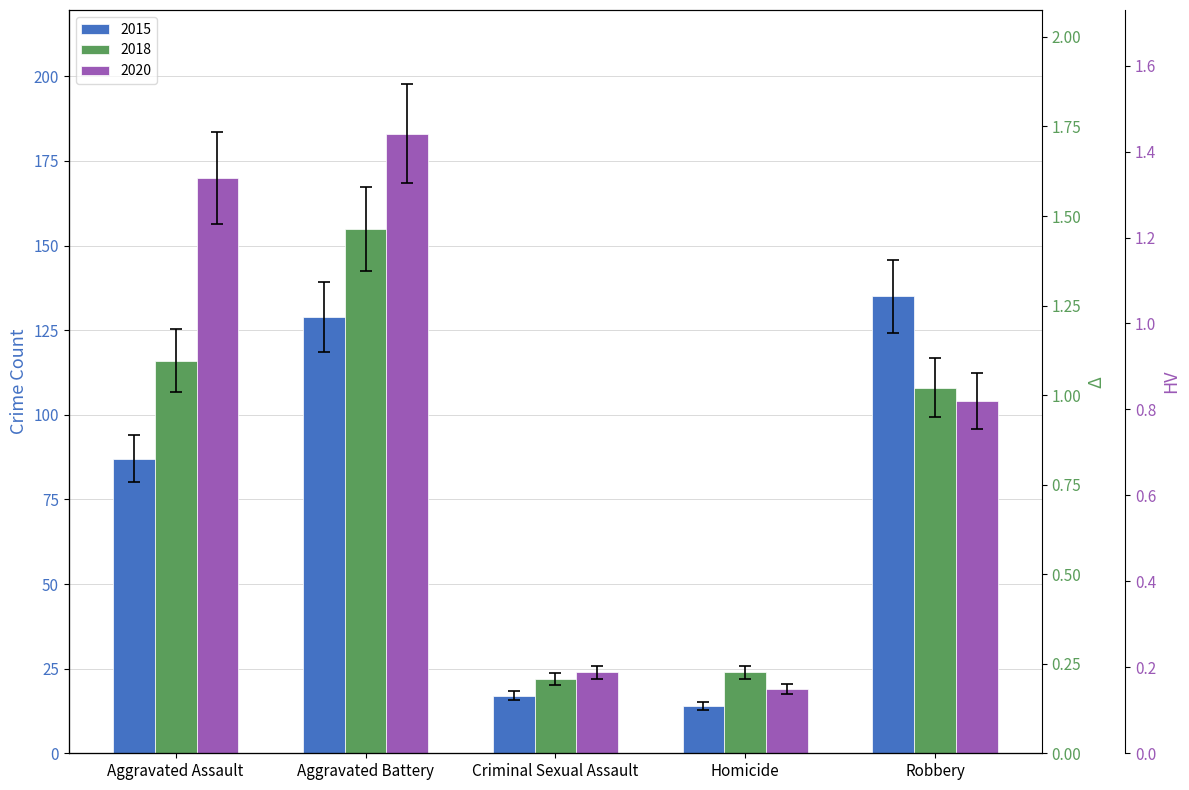

Between Aggravated Battery and Criminal Sexual Assault, which is larger?

Aggravated Battery